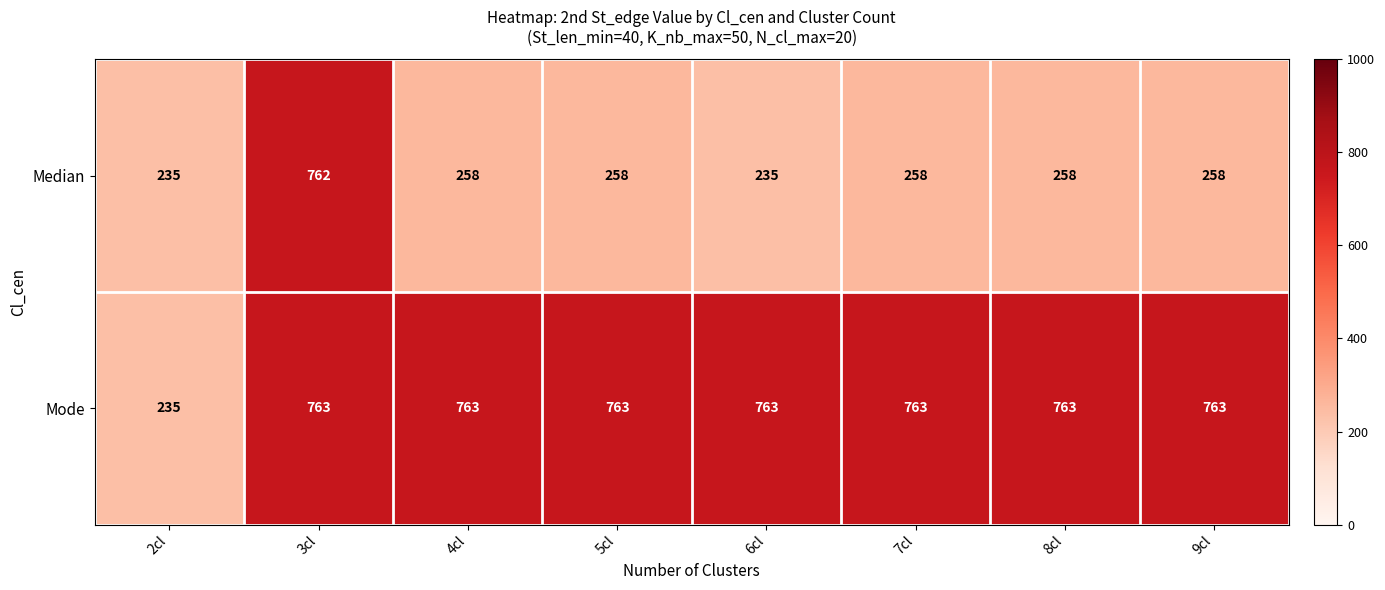

At which category is the sum across all series the highest?

3cl